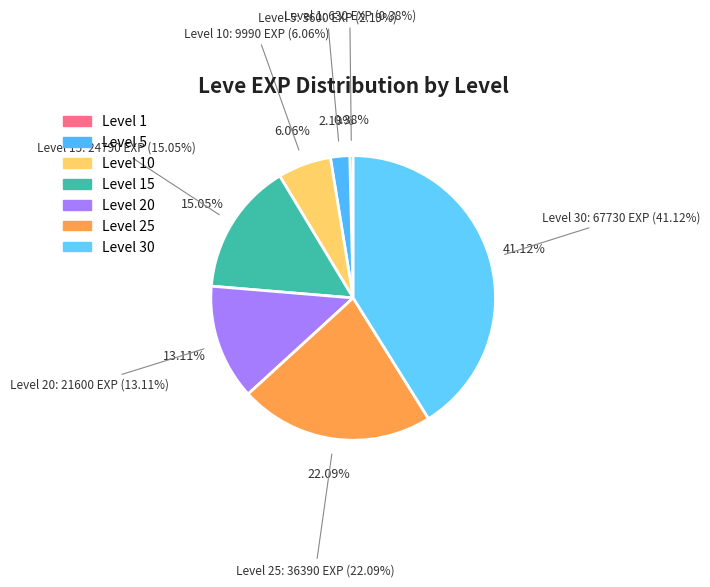

How many segments does this pie chart have?

7